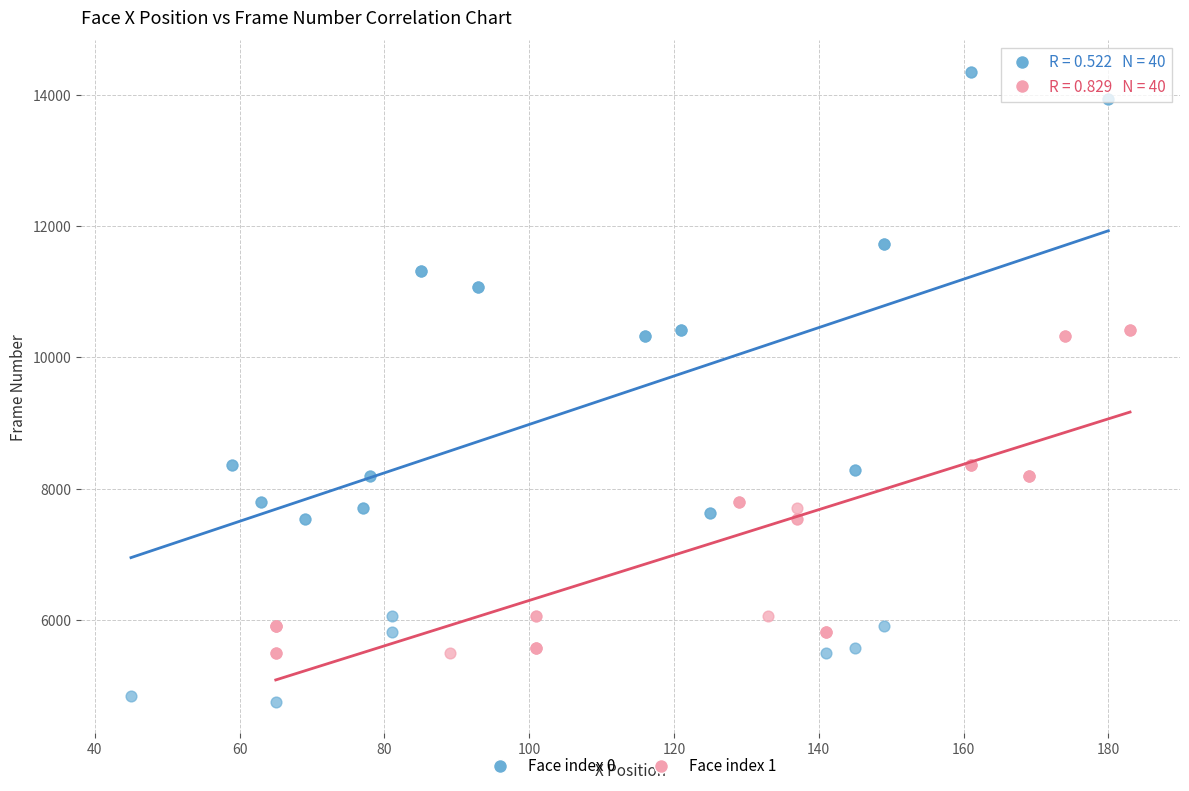

Which series reaches the minimum Y coordinate?

Face index 0